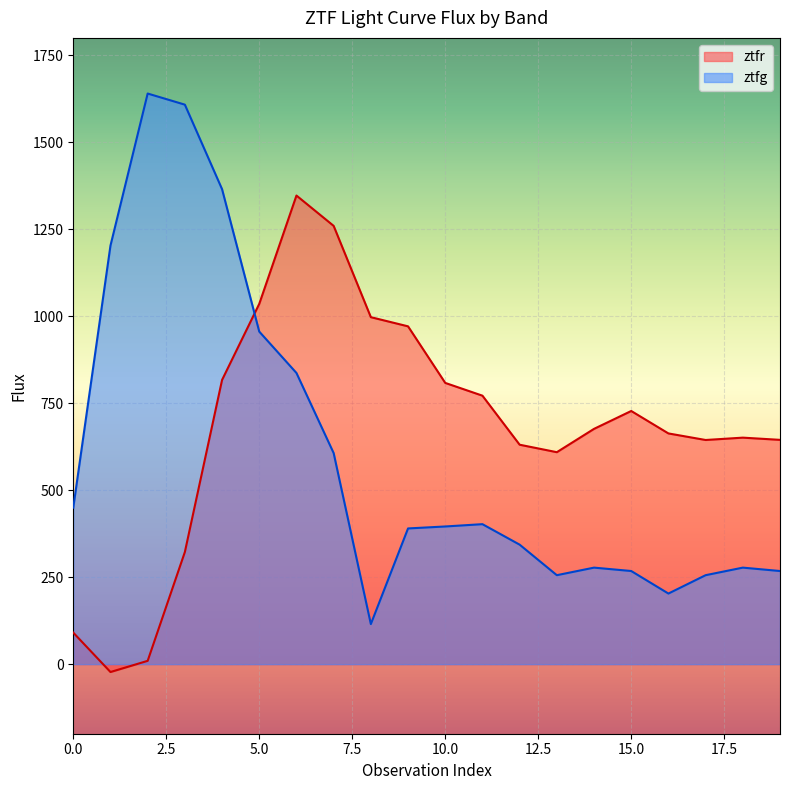

How many values in the ztfg series exceed 395?

10